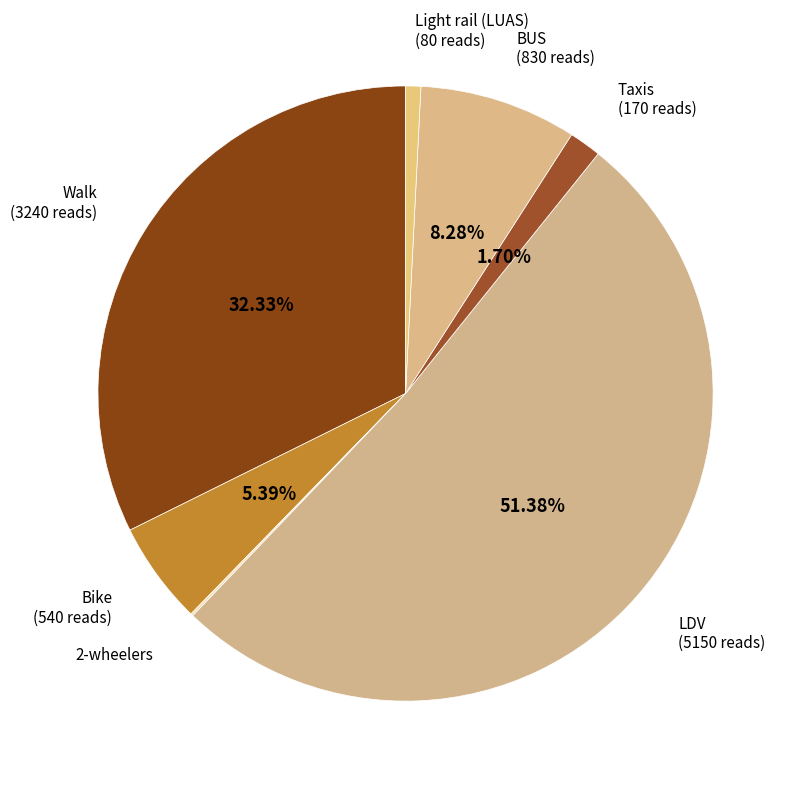

Which category has the biggest portion of the pie?

LDV